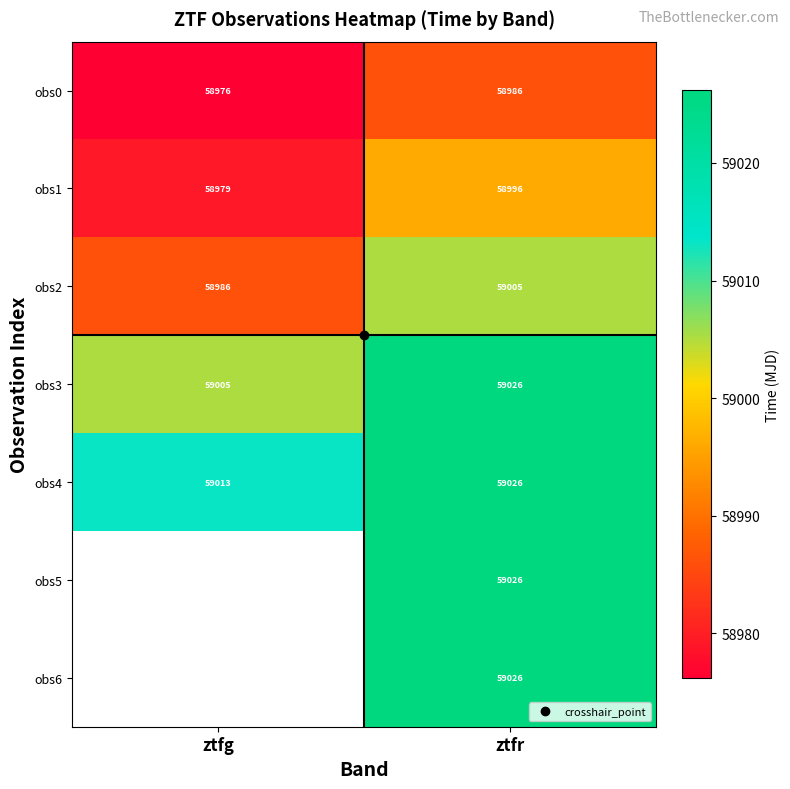

What is the smallest value displayed?

58976.2